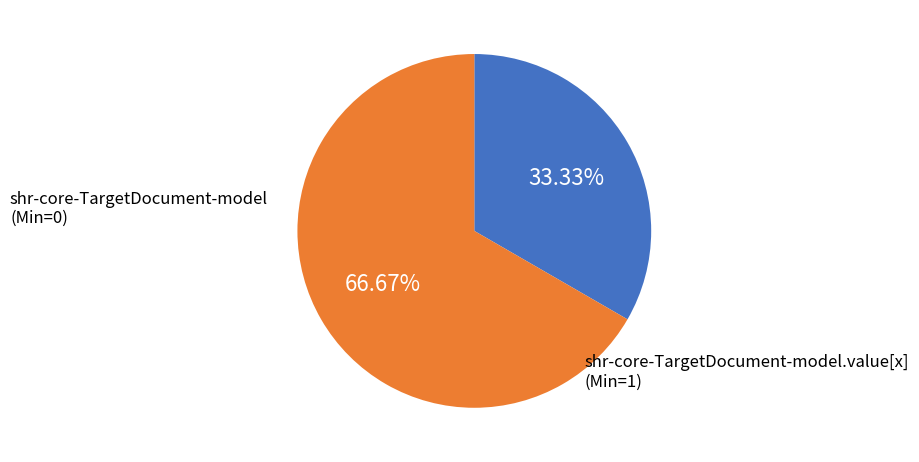

What percentage do shr-core-TargetDocument-model.value[x] and shr-core-TargetDocument-model together represent?

100.0%